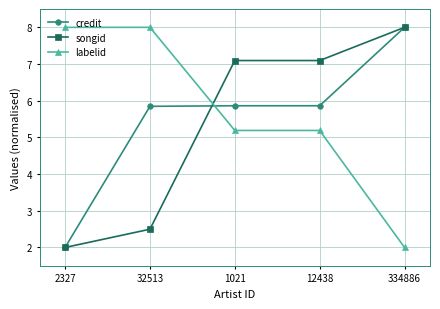

How many series are shown in this chart?

3